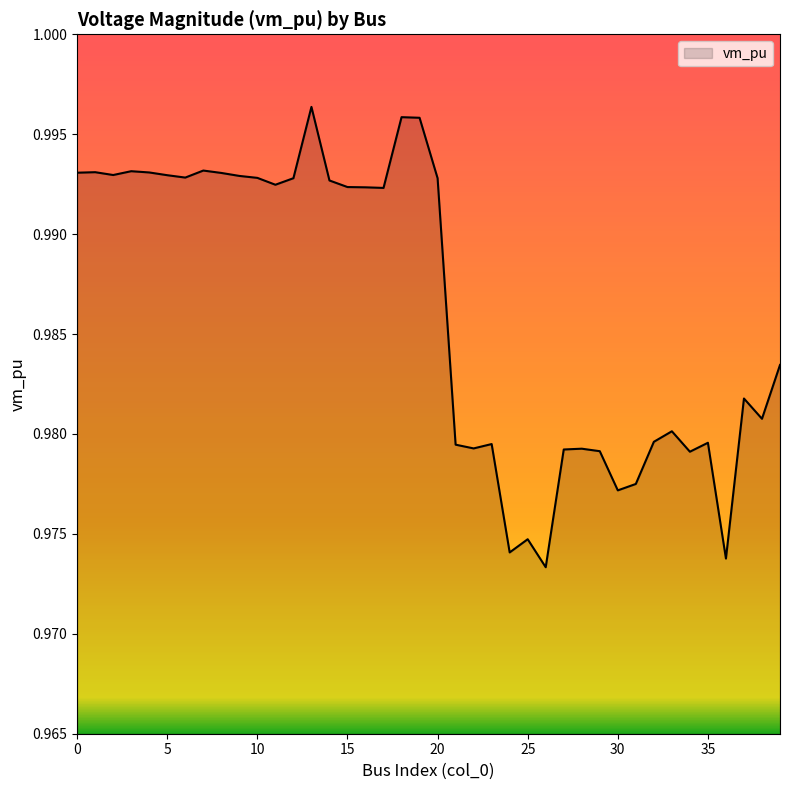

List the labels in order of value, smallest first.

26, 36, 24, 25, 30, 31, 34, 29, 27, 28, 22, 21, 23, 35, 32, 33, 38, 37, 39, 17, 16, 15, 11, 14, 12, 20, 10, 6, 9, 5, 2, 8, 0, 4, 1, 3, 7, 19, 18, 13